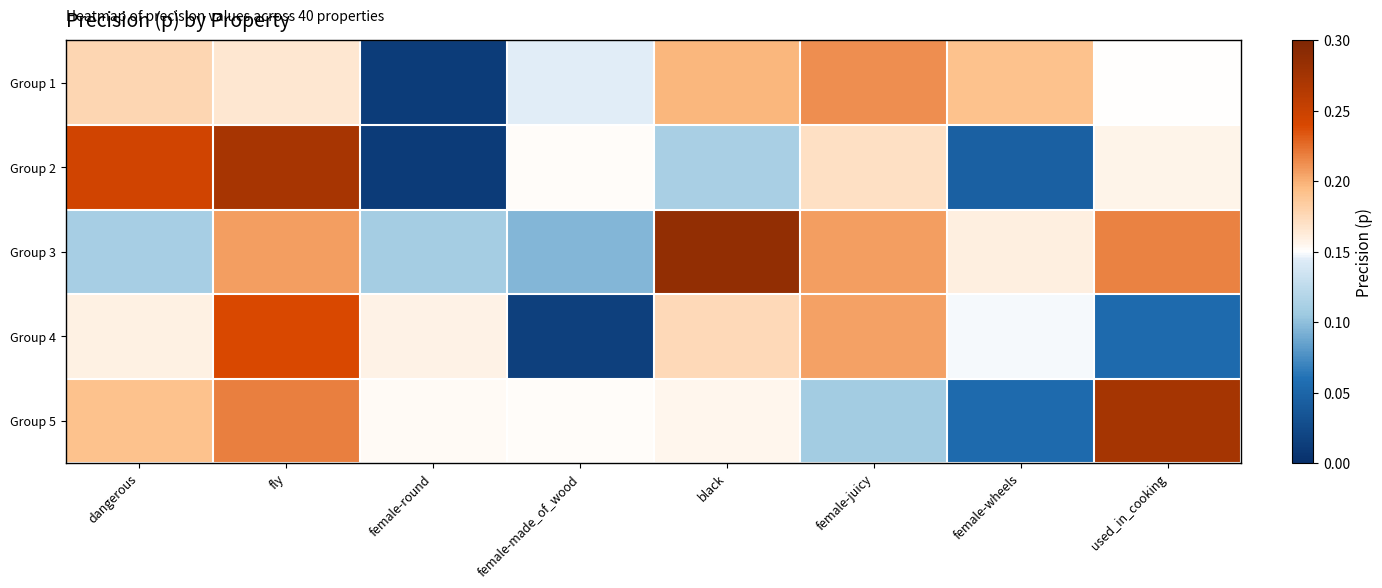

Which series has the largest range (max minus min)?

Group 2